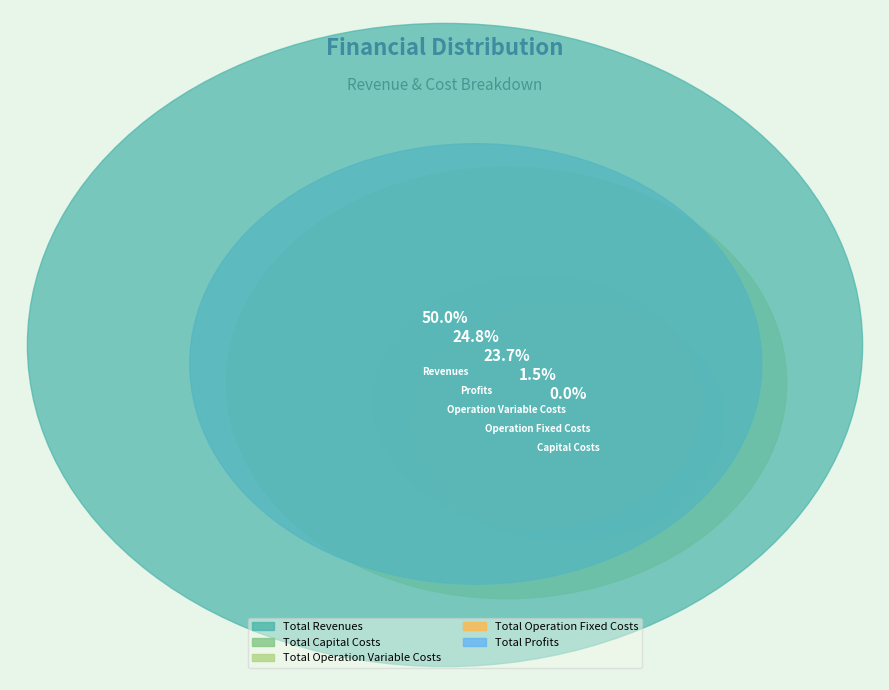

How many slices are in this pie chart?

5